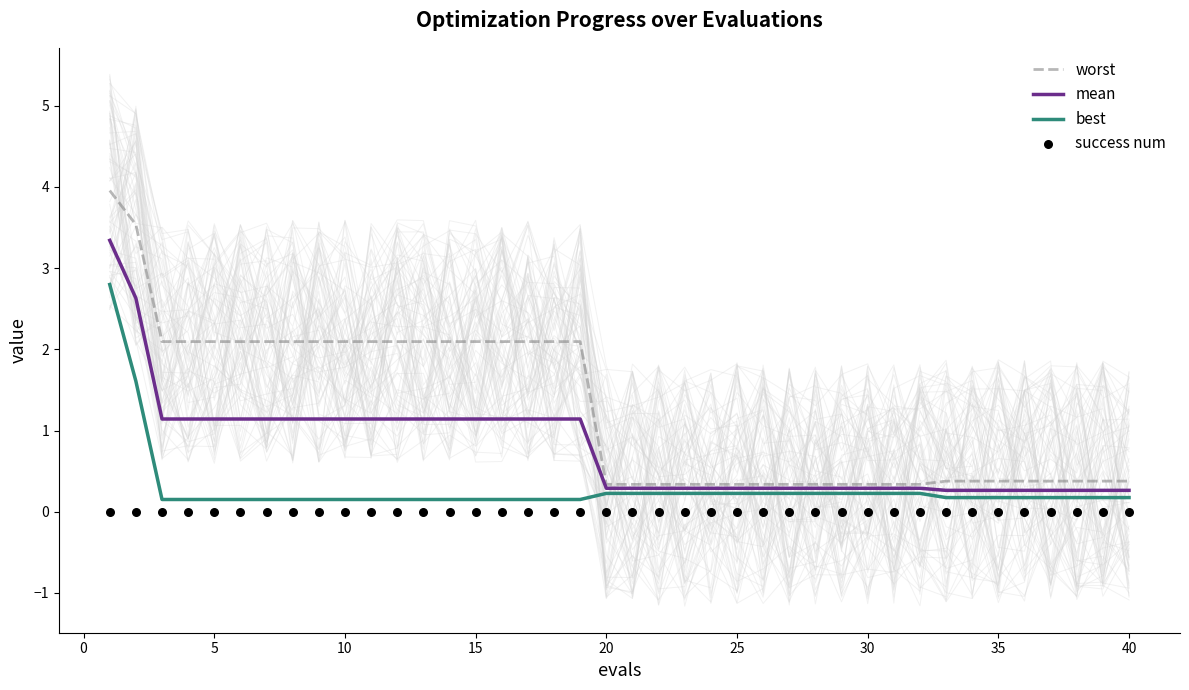

Which series has the widest spread of Y values?

worst